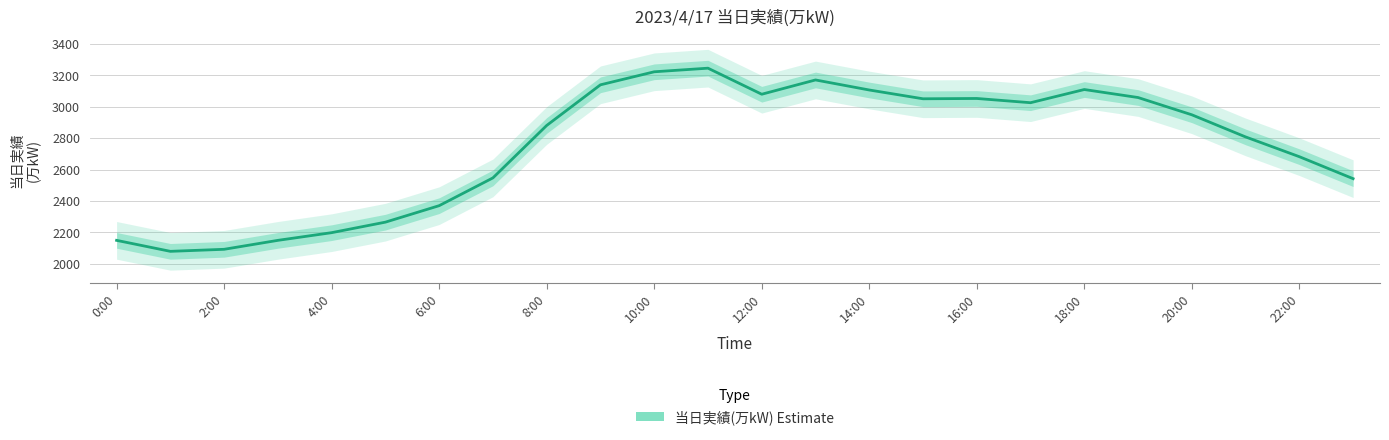

What is the label of the 1st point from the right?

23